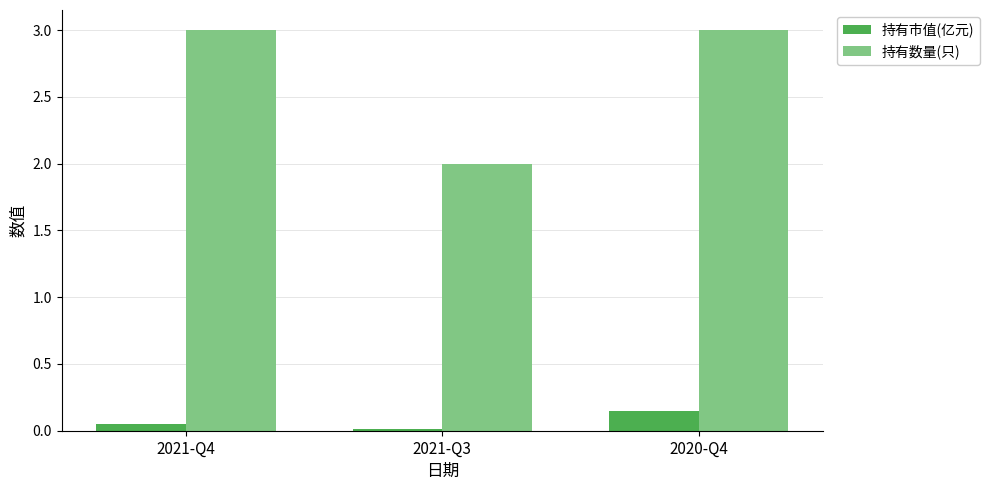

What is the greatest value displayed?

3.0